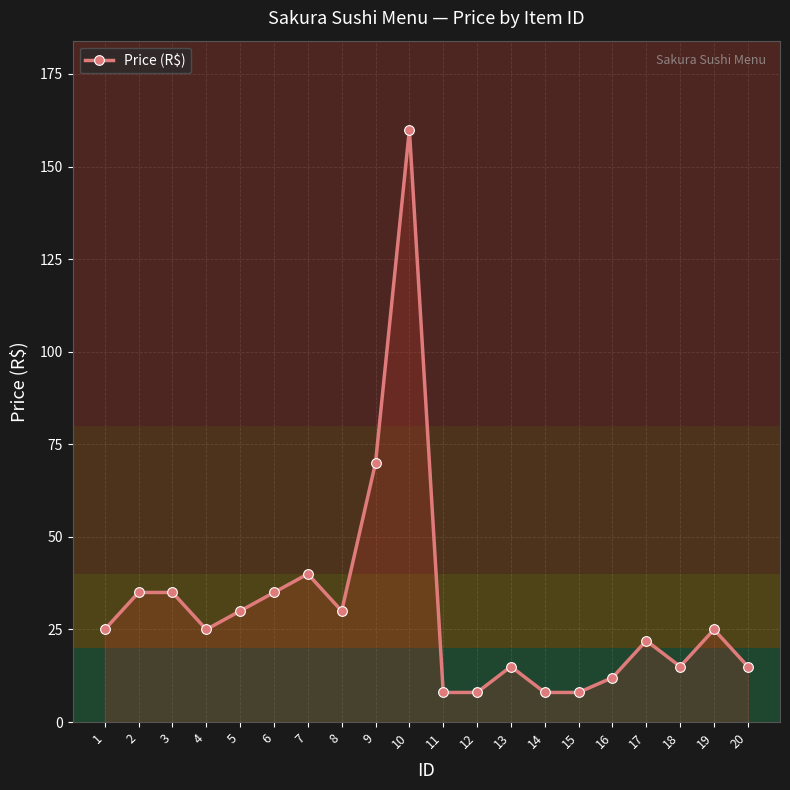

True or false: there are more than 2 points higher than both neighbors.

True